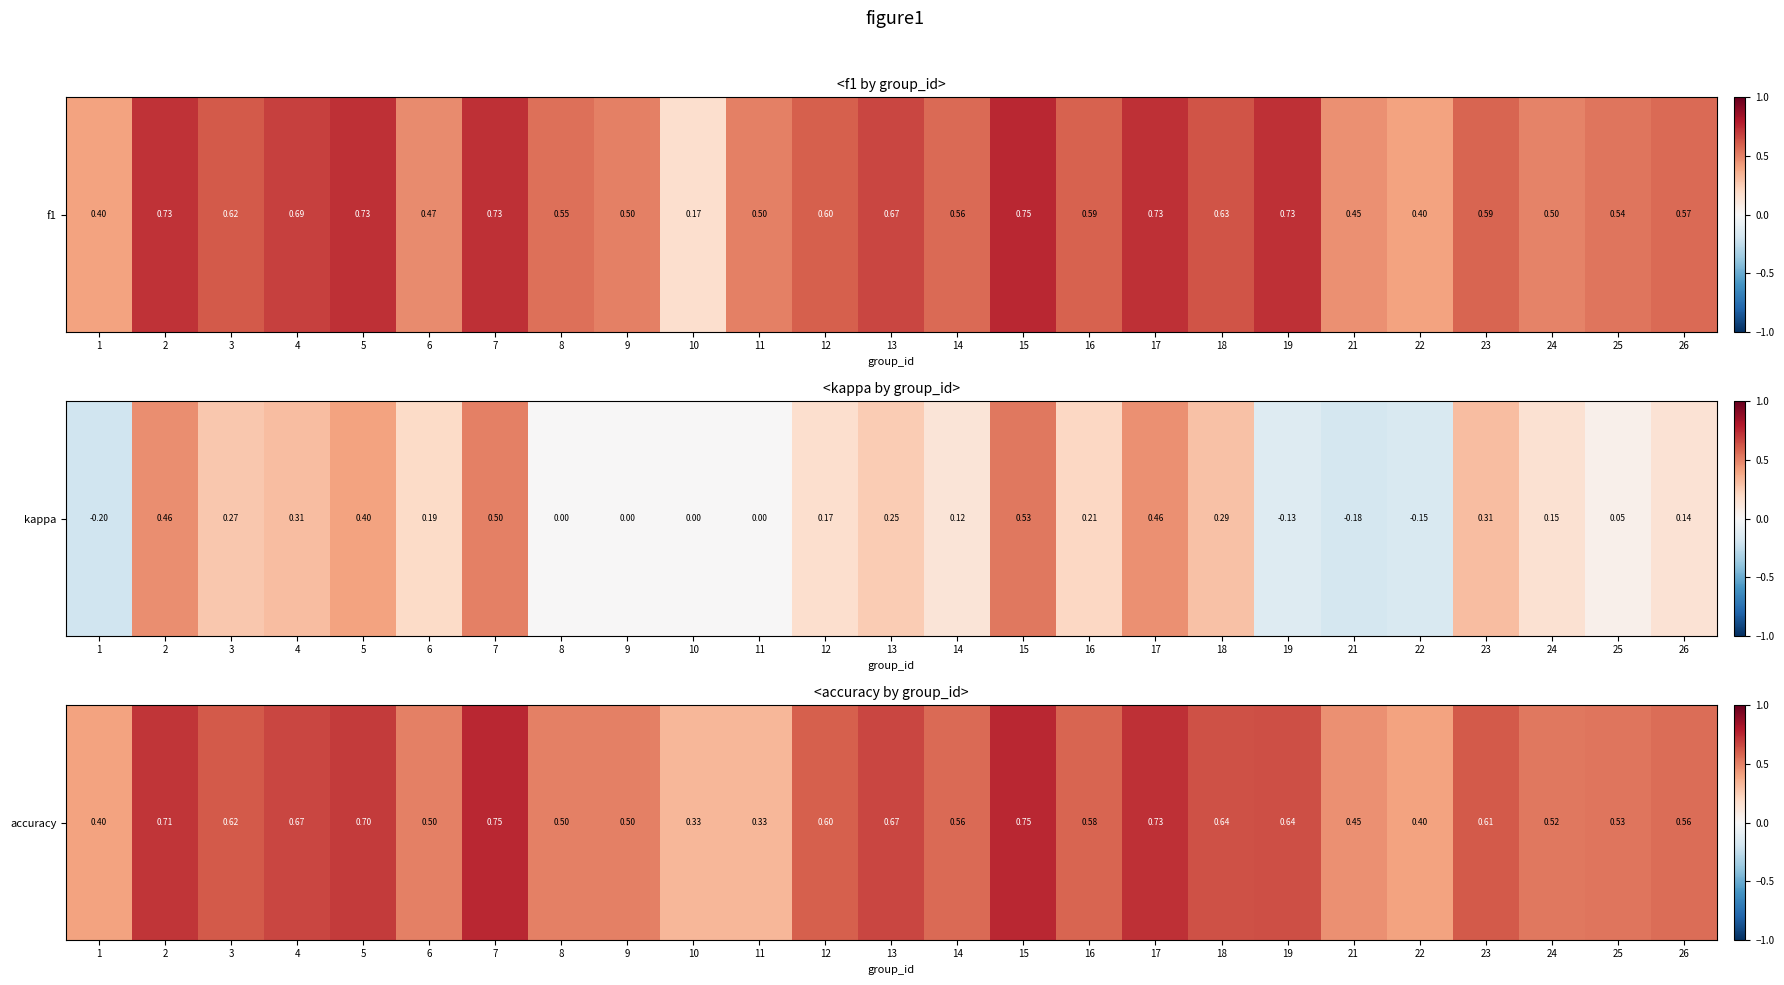

Which has a higher value, 10 or 12?

12